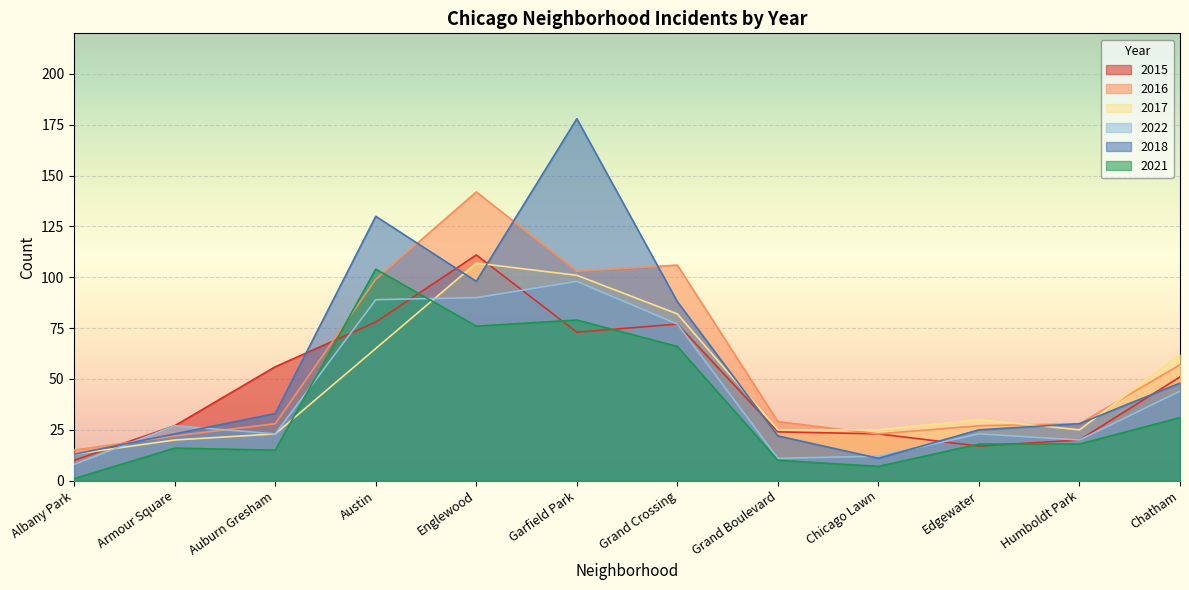

What is the sum of all 2016 values?

679